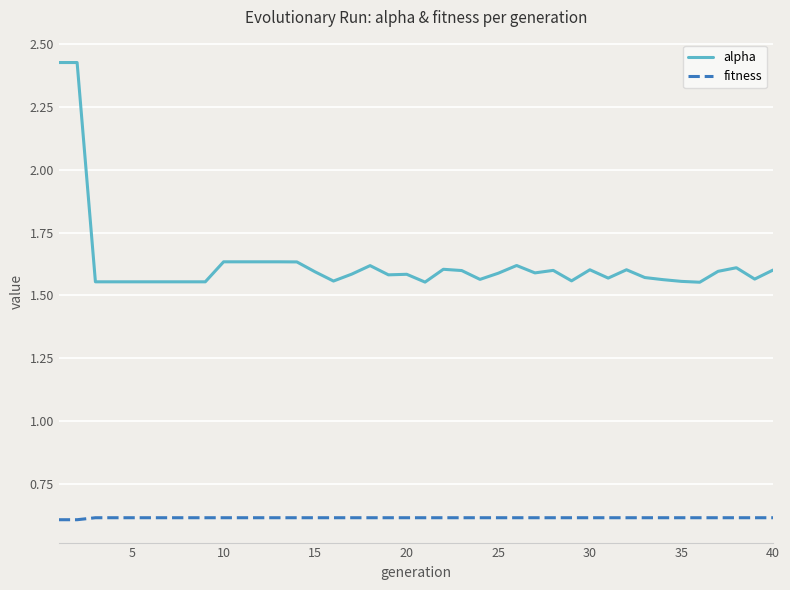

Rank the series by their average value, from lowest to highest.

fitness, alpha